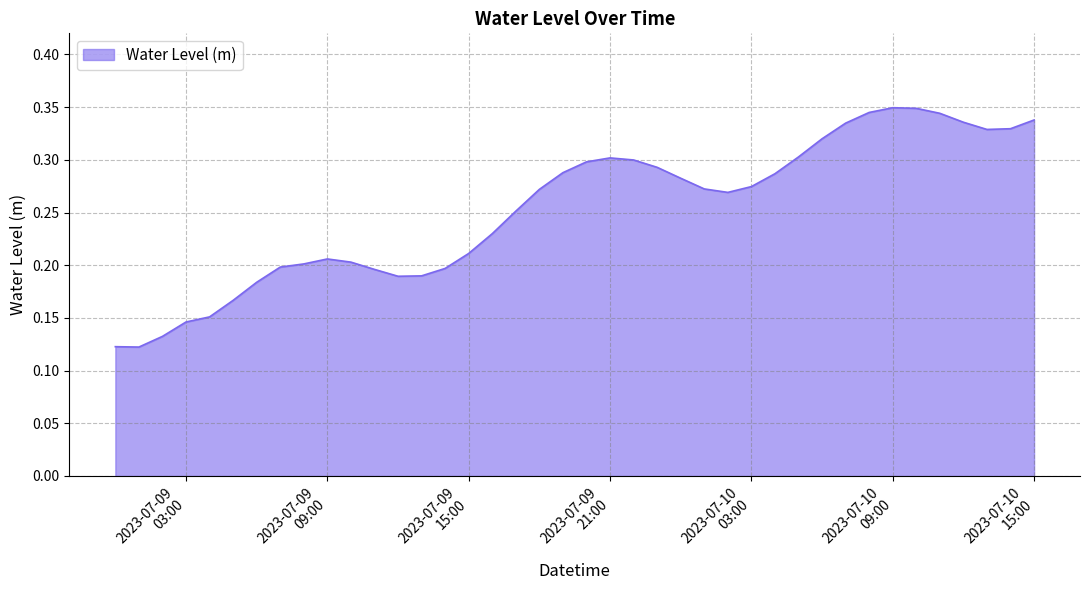

How many values are between 0 and 1?

40